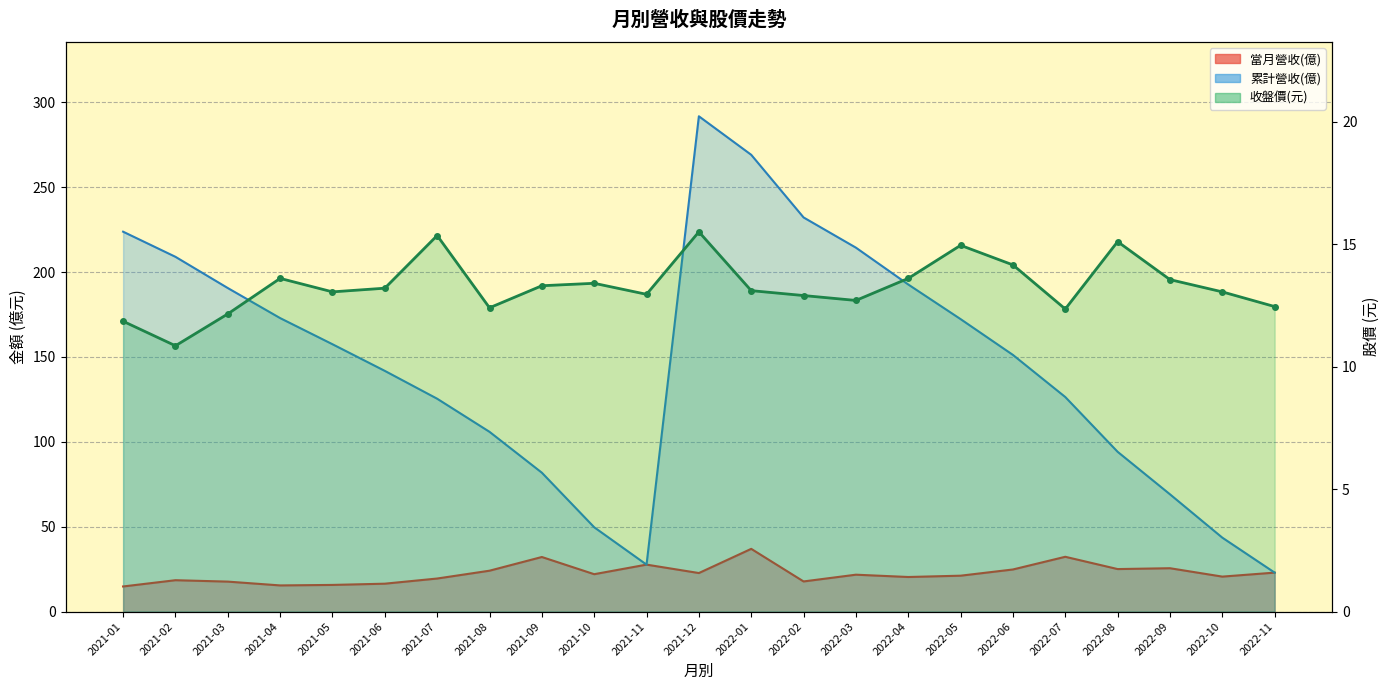

How many interior local peaks does the 累計營收(億) series have?

1